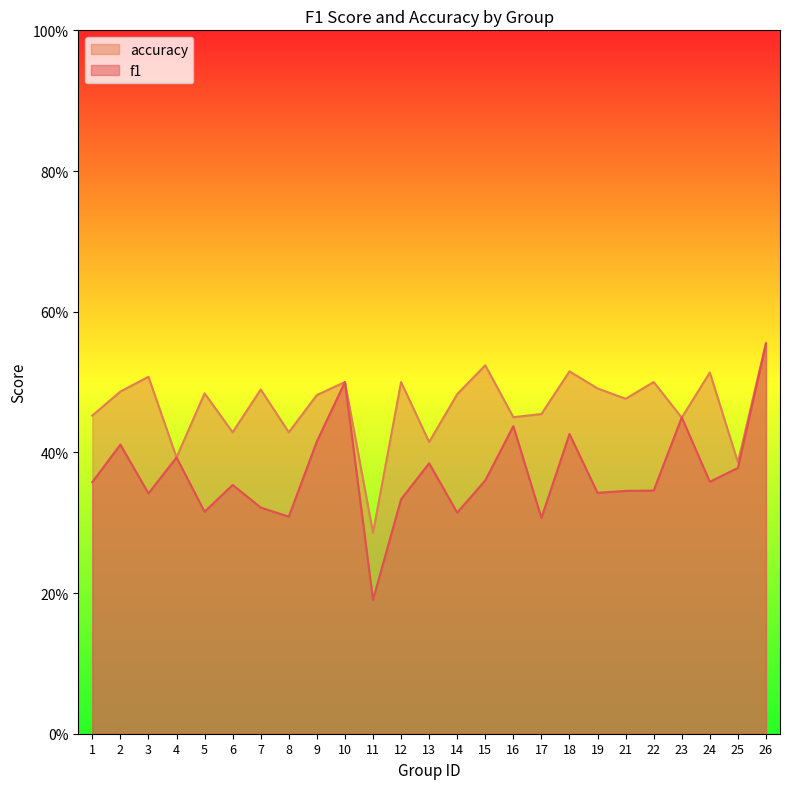

Is the value of f1 at 22 greater than the value of accuracy at 8?

No